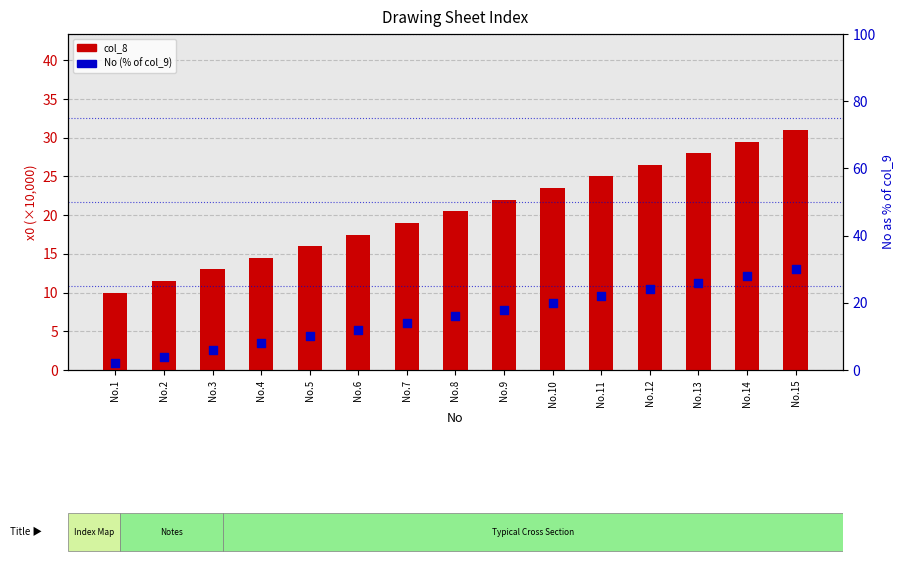

What are all the series names shown in the legend?

col_8, No (% of col_9)